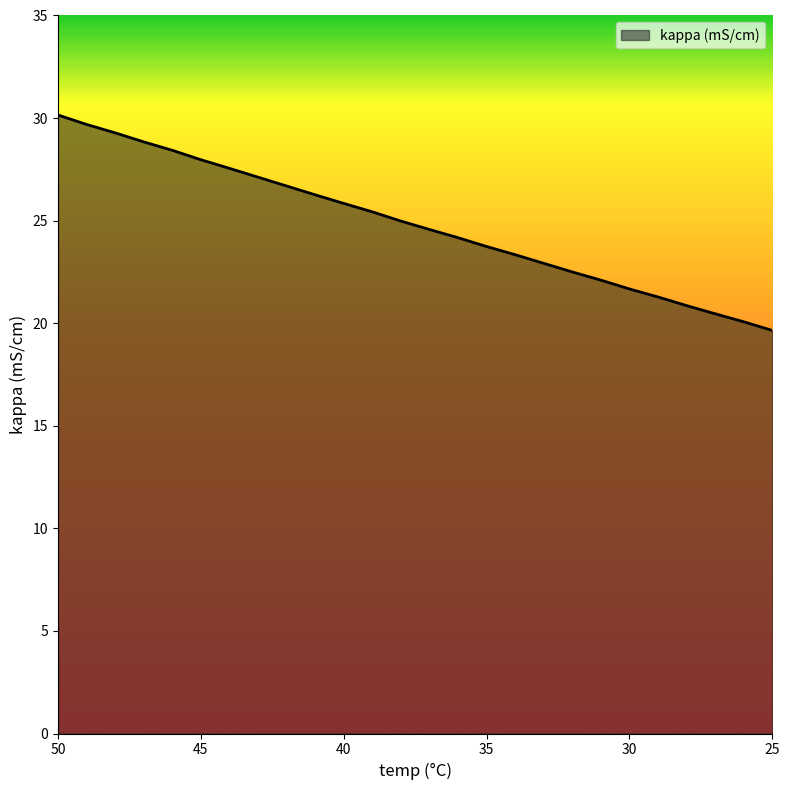

Which has a higher value, 44 or 43?

44